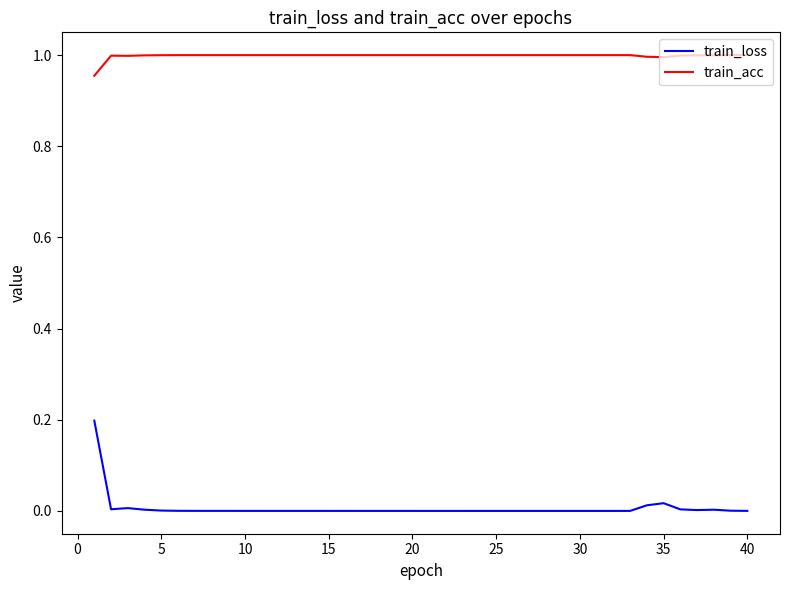

True or false: train_loss has more than 0 interior local peaks.

True